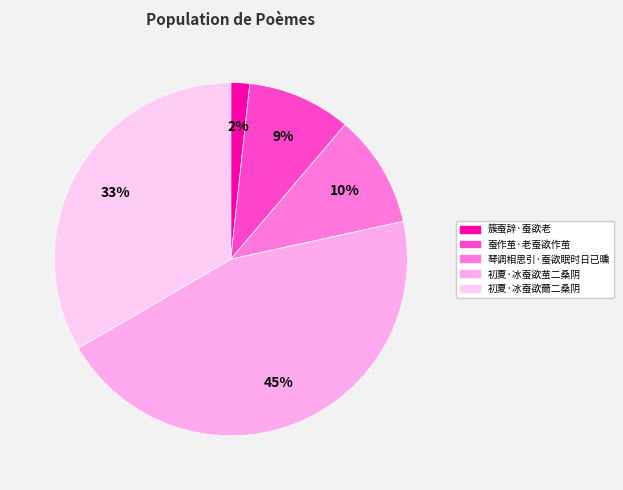

How many slices are in this pie chart?

5